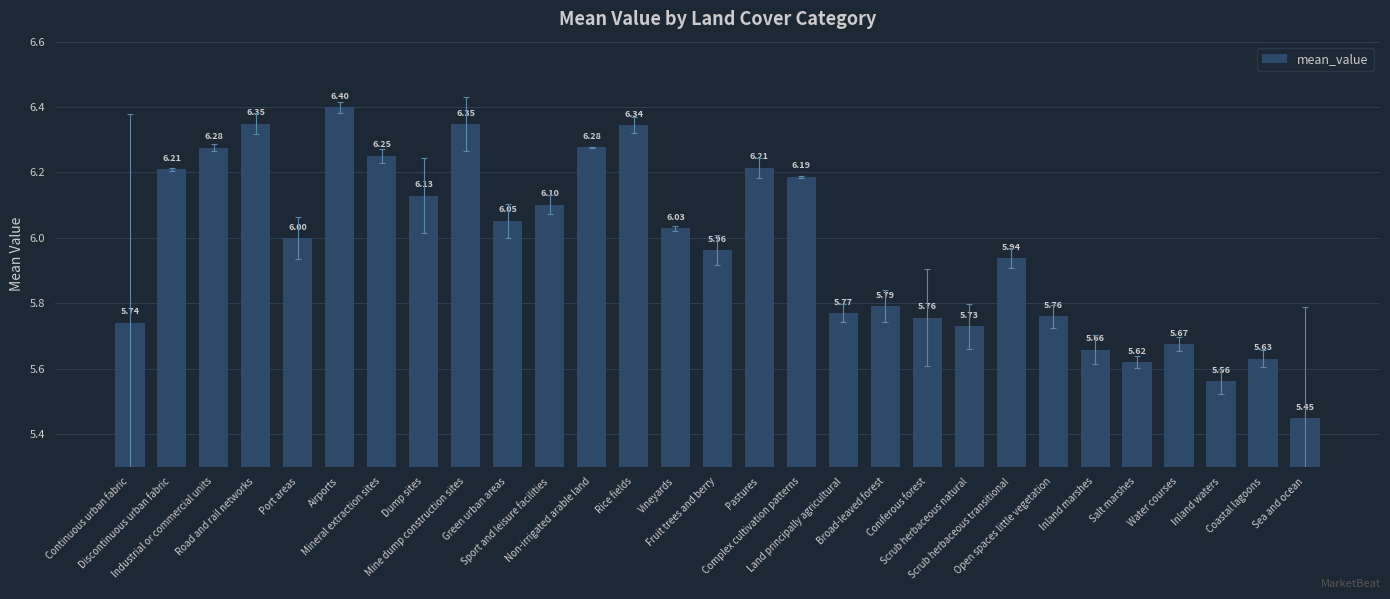

How many bars are there in total?

29